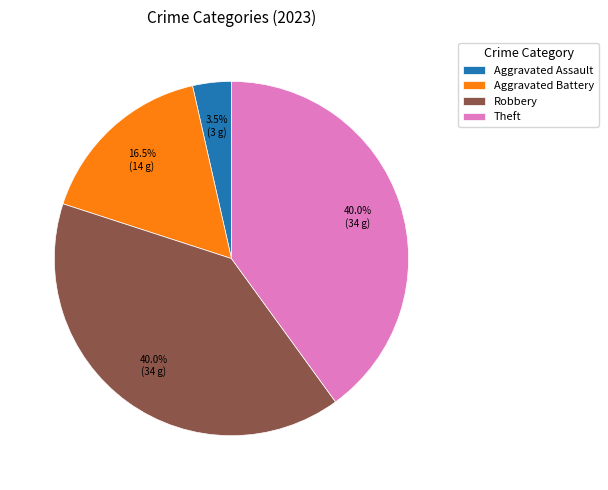

To the nearest percent, what is the difference between the largest and smallest slice percentages?

36%